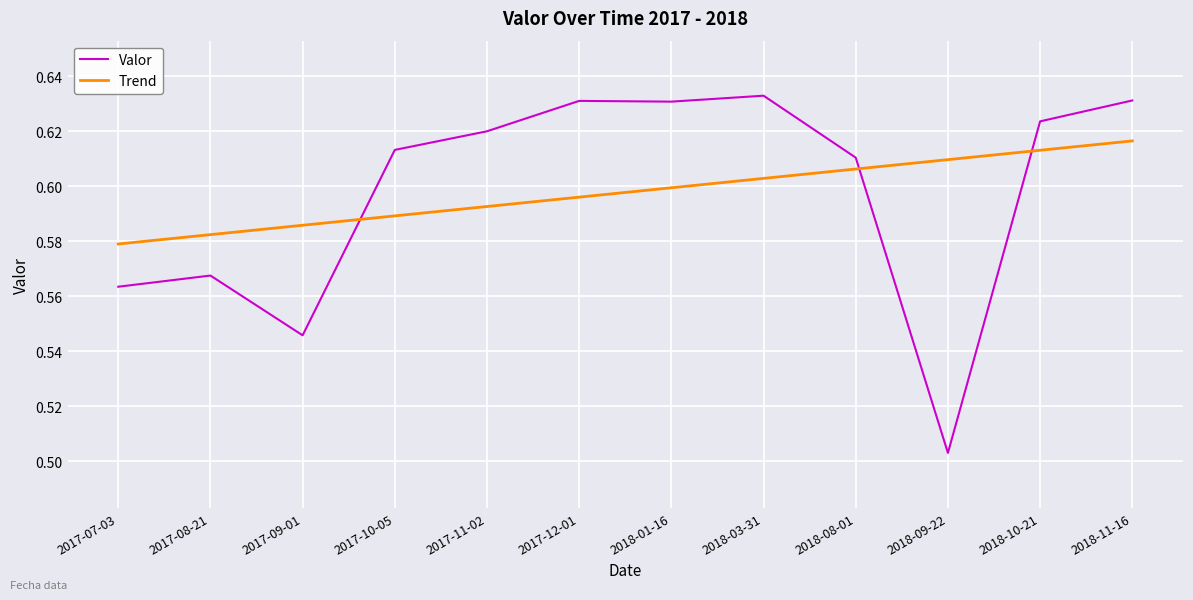

Which series changed the most between 2017-11-02 and 2018-09-22?

Valor